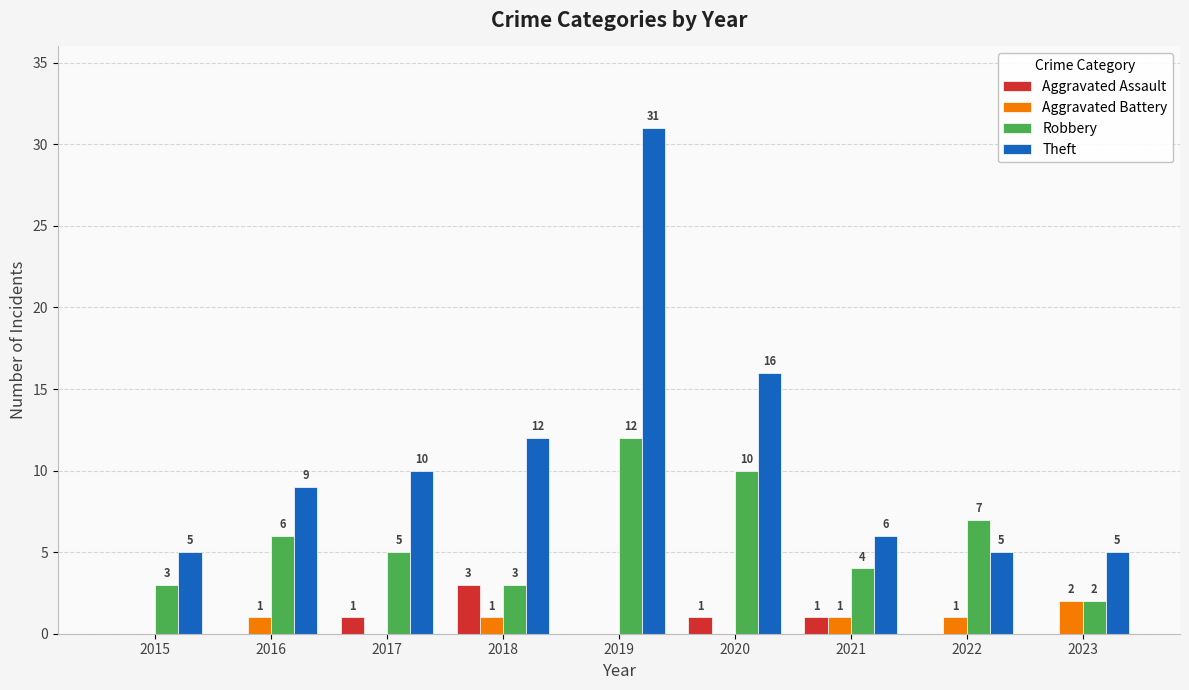

How many groups of bars are there?

9